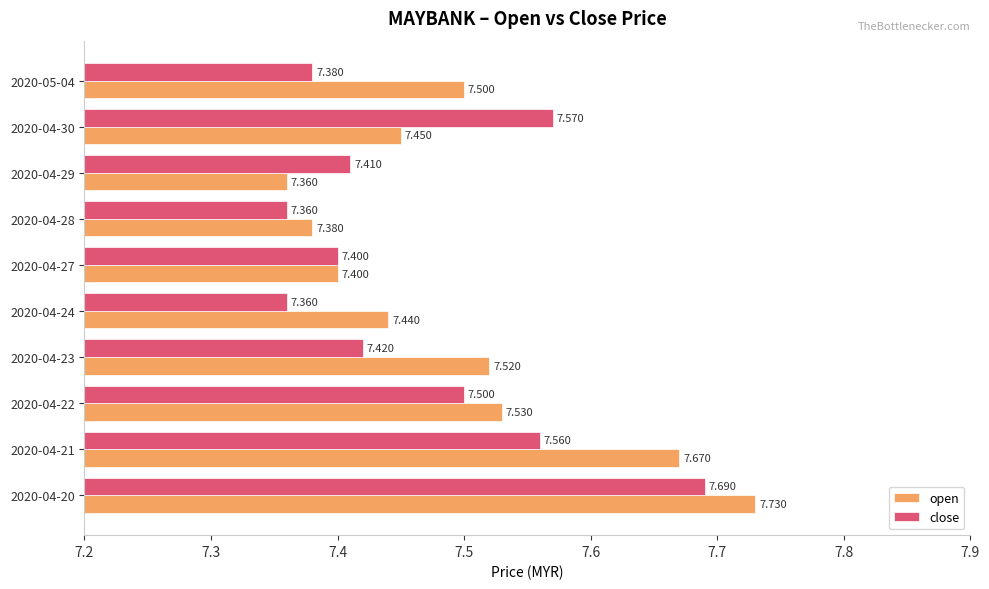

Which series has the widest spread of values?

open